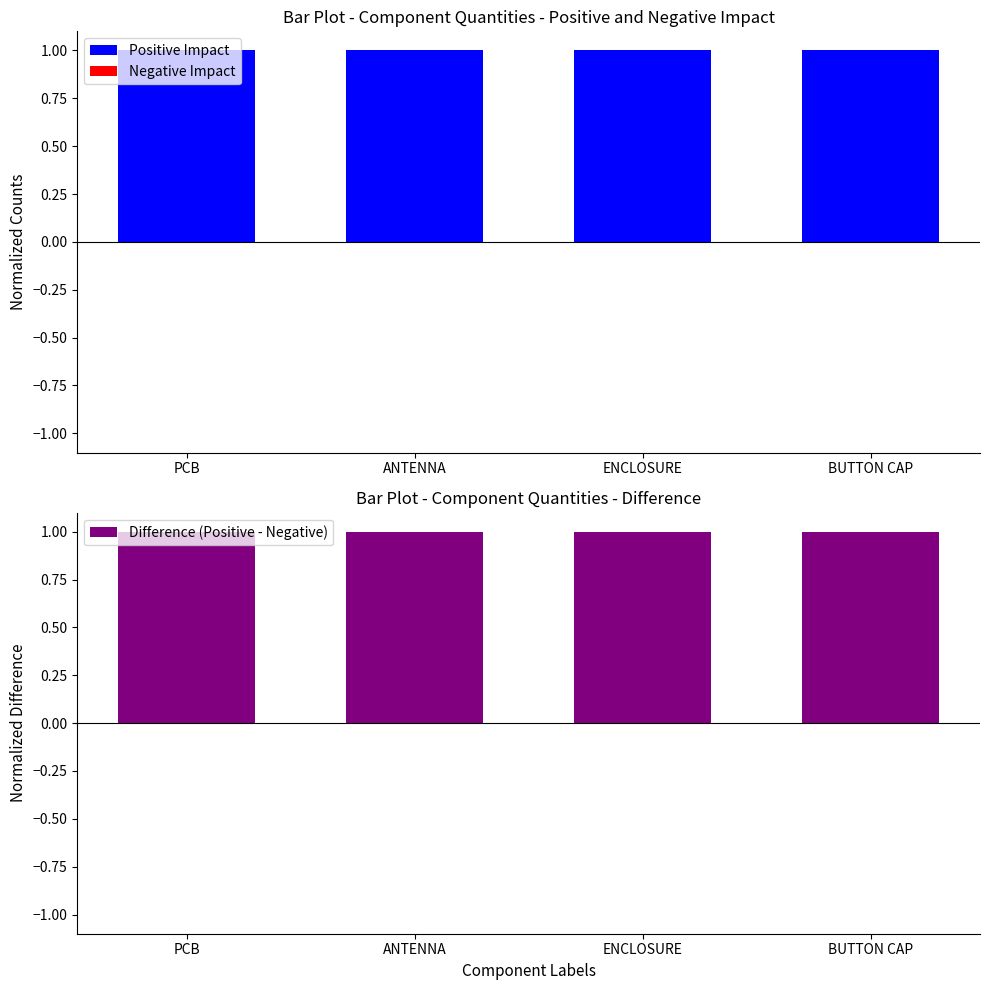

List the series in order of their peak value, highest first.

Positive Impact, Difference (Positive - Negative), Negative Impact